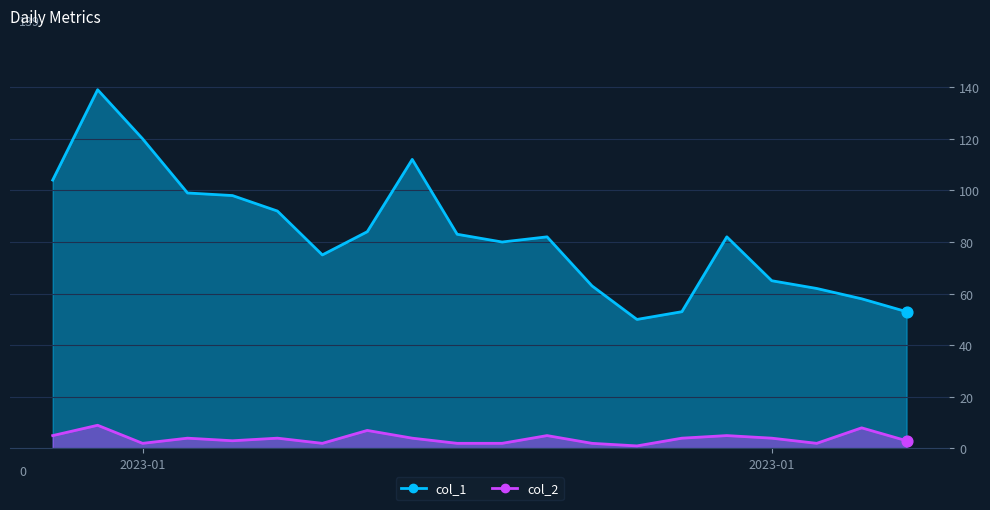

Which series has the largest Y range (max minus min)?

col_1